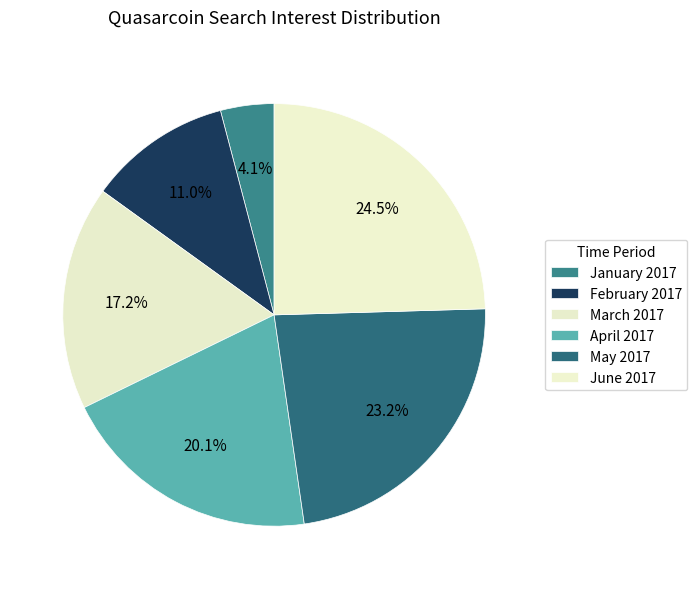

How many segments does this pie chart have?

6